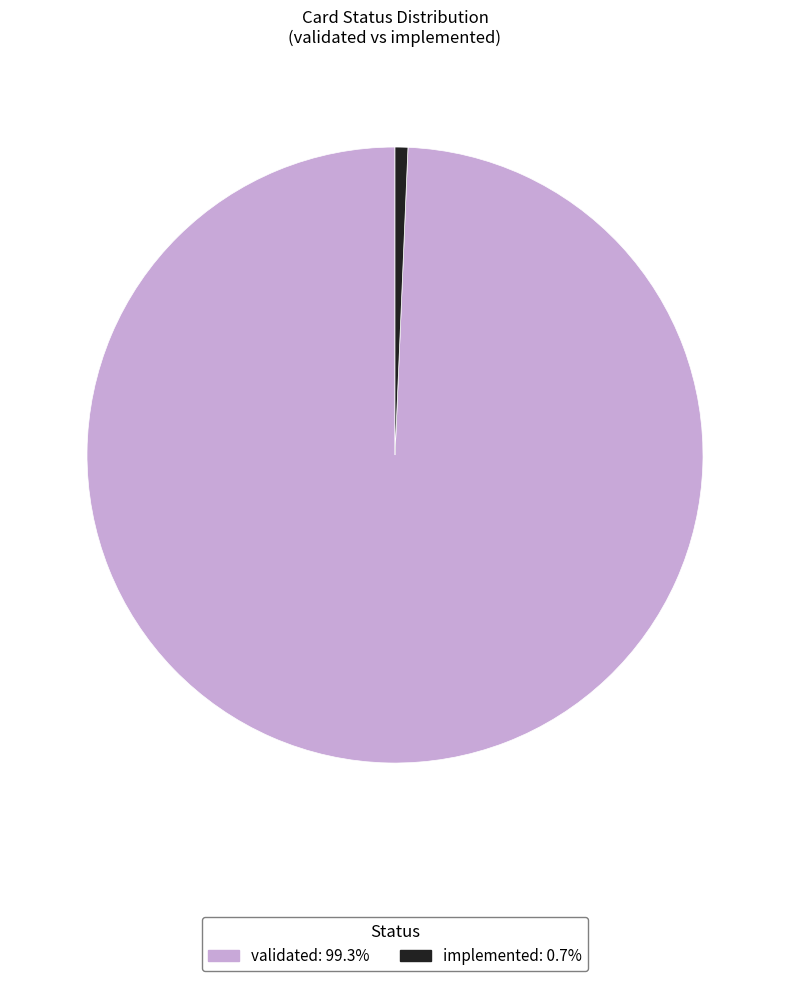

The validated slice represents 90% of the pie. True or false?

False